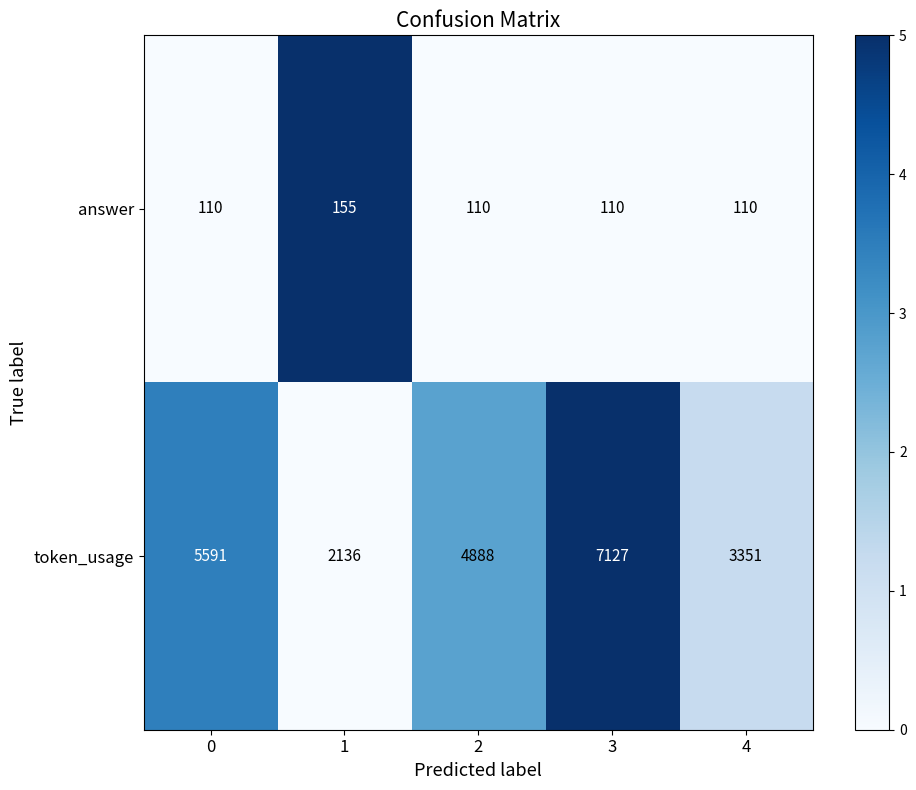

List the series in order of their peak value, lowest first.

answer, token_usage